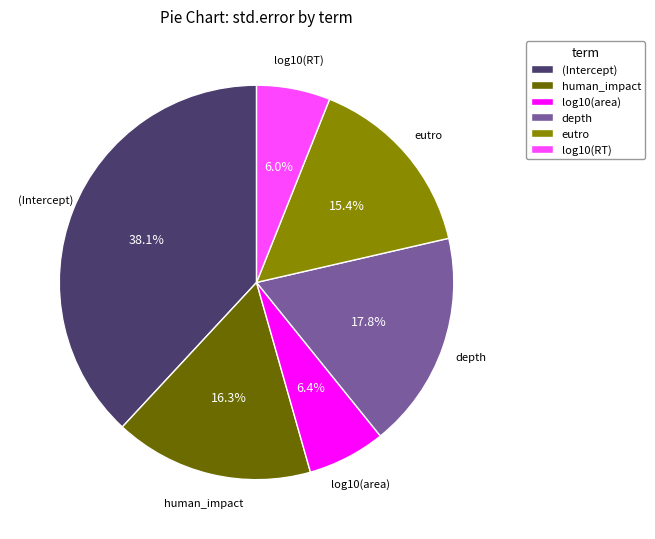

Combined, do (Intercept) and depth account for over 50%?

Yes